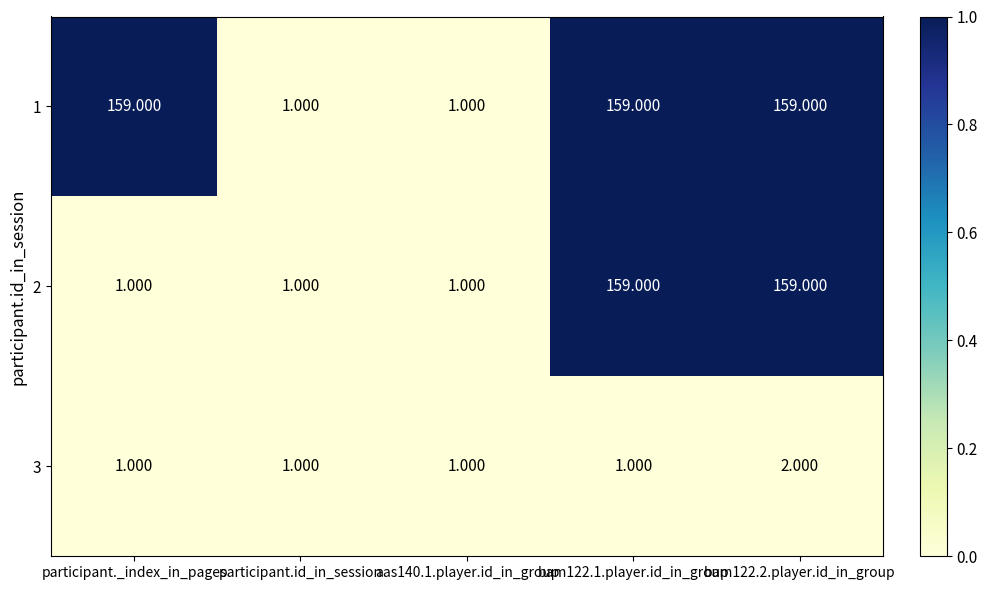

Is the value of 3 at participant.id_in_session greater than the value of 1 at bam122.2.player.id_in_group?

No